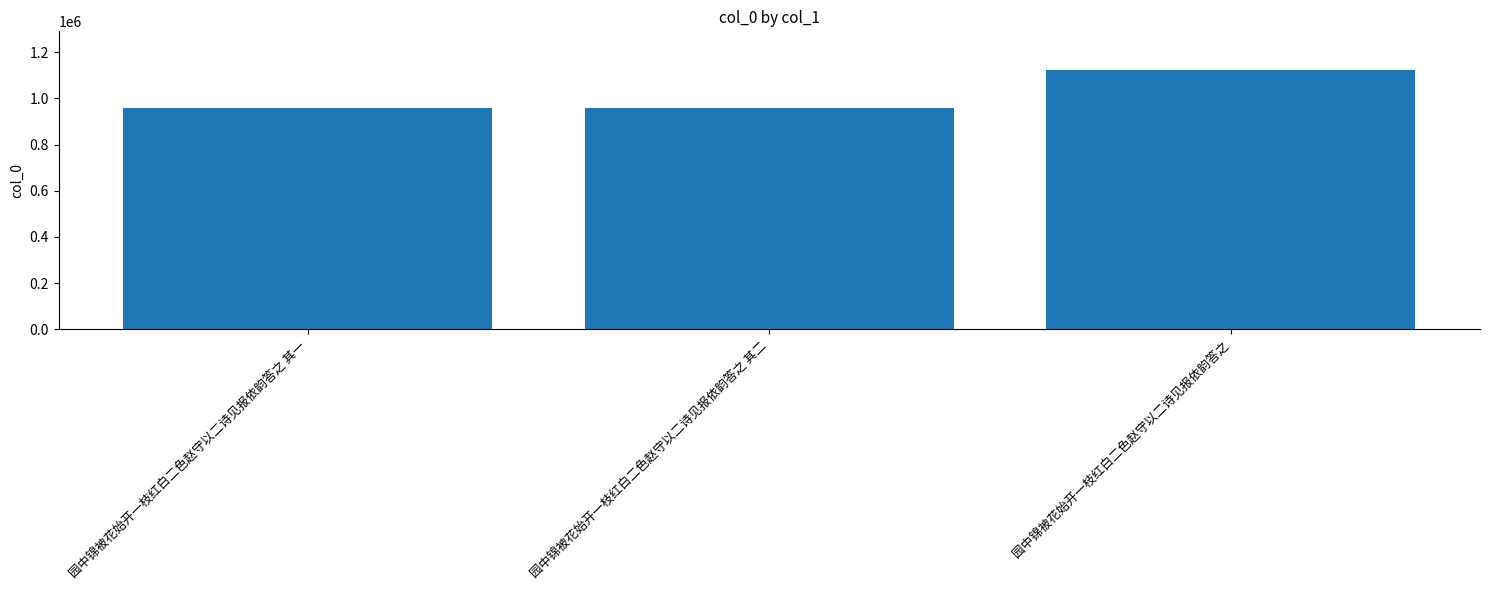

What is the difference between the values at 园中锦被花始开一枝红白二色赵守以二诗见报依韵答之 其一 and 园中锦被花始开一枝红白二色赵守以二诗见报依韵答之?

163648